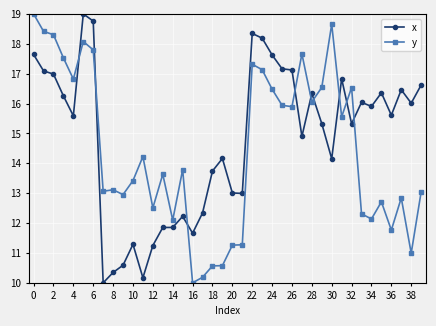

What is the average value of the y series?

14.5